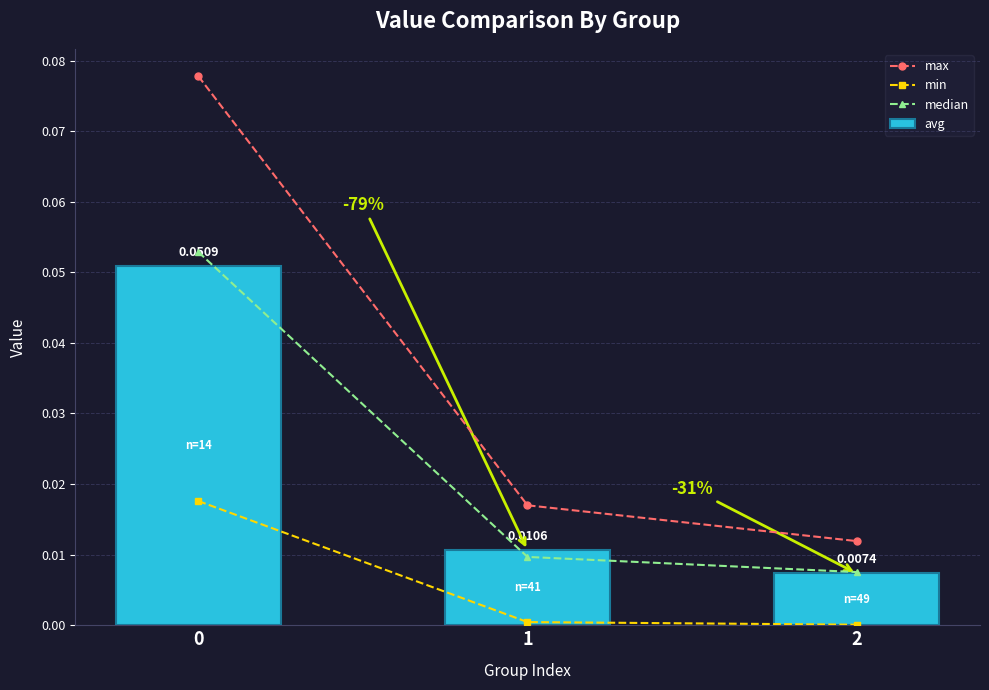

What is the sum of all avg values?

0.1